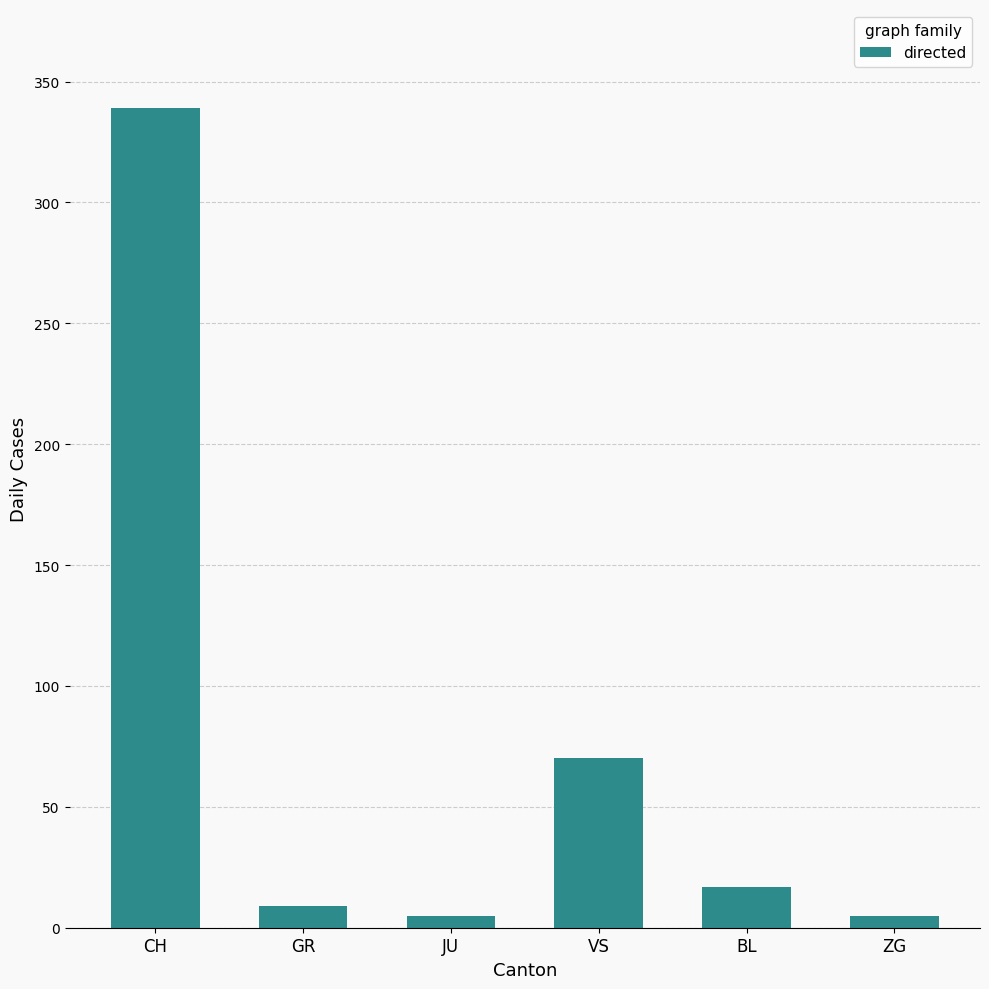

What is the label of the 6th bar from the right?

CH